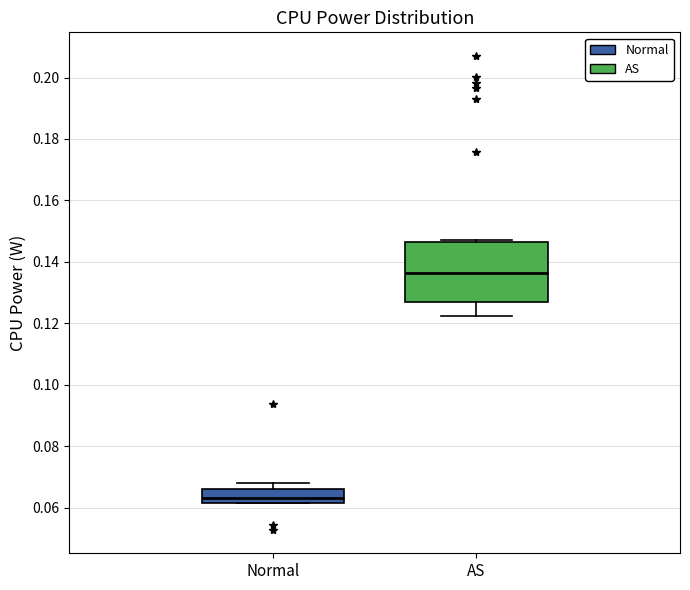

Comparing the boxes themselves (not the whiskers), which one is the tallest?

AS